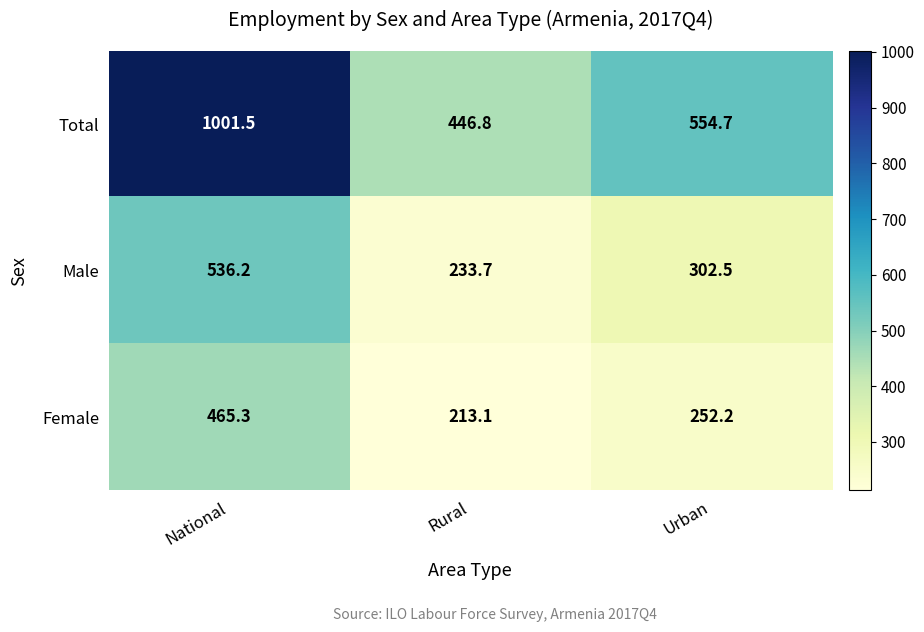

What is the difference between the maximum and minimum values in the Male series?

302.5